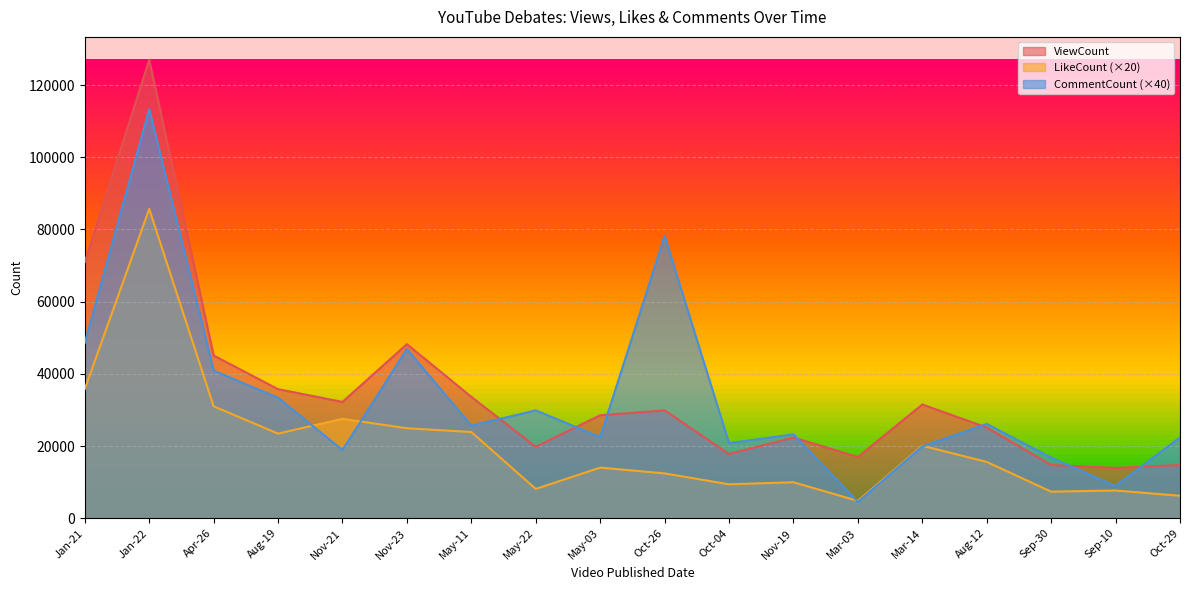

Which category has the highest value in the CommentCount series?

Jan-22